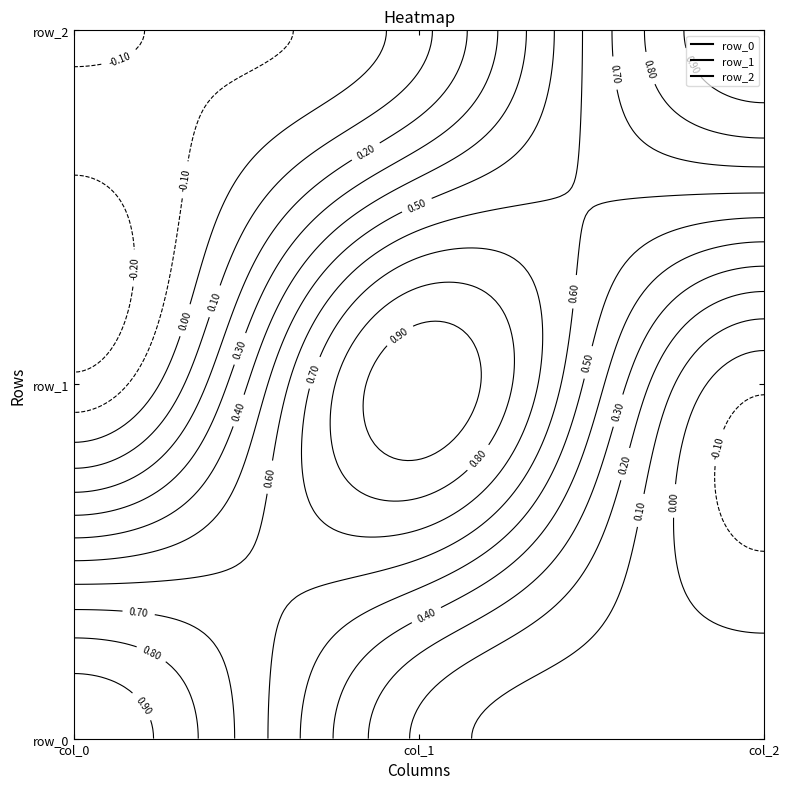

The value of row_1 at col_0 is -0.3. True or false?

False